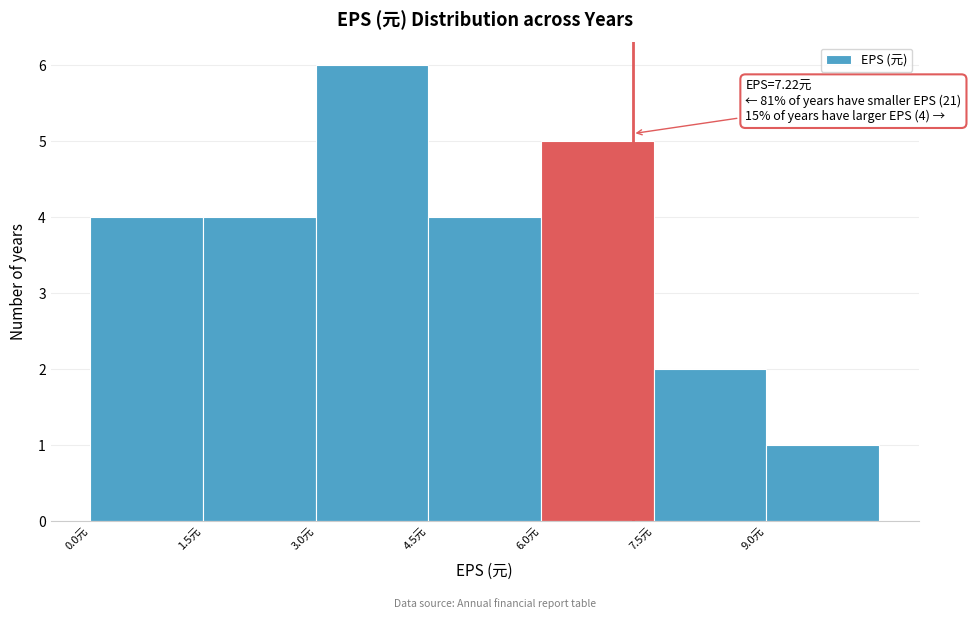

Over which range of the x-axis is the bar tallest?

3.0 to 4.5